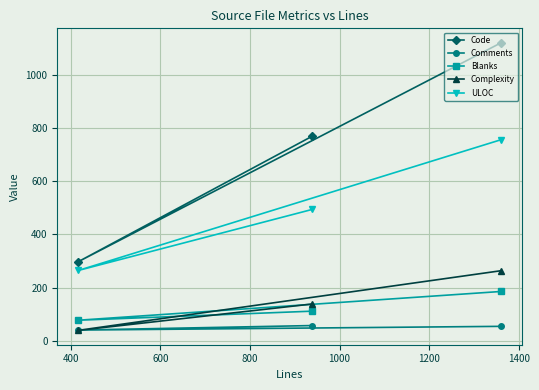

Rank the series by their maximum value, from lowest to highest.

Comments, Blanks, Complexity, ULOC, Code